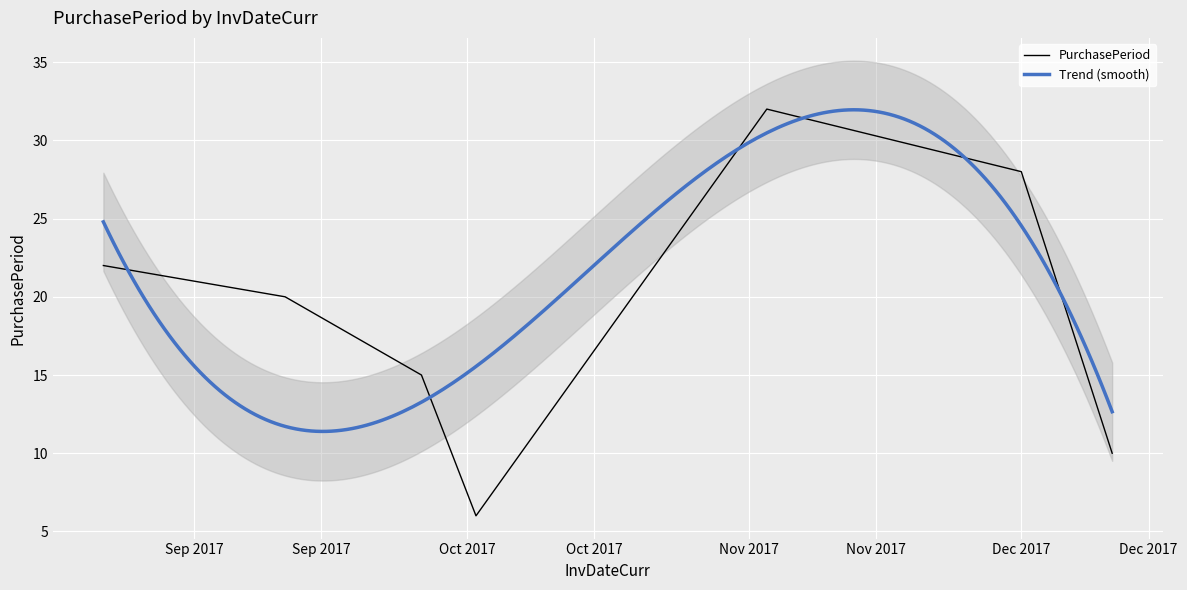

Rank the categories by value from highest to lowest.

2017-11-03, 2017-12-01, 2017-08-22, 2017-09-11, 2017-09-26, 2017-12-11, 2017-10-02